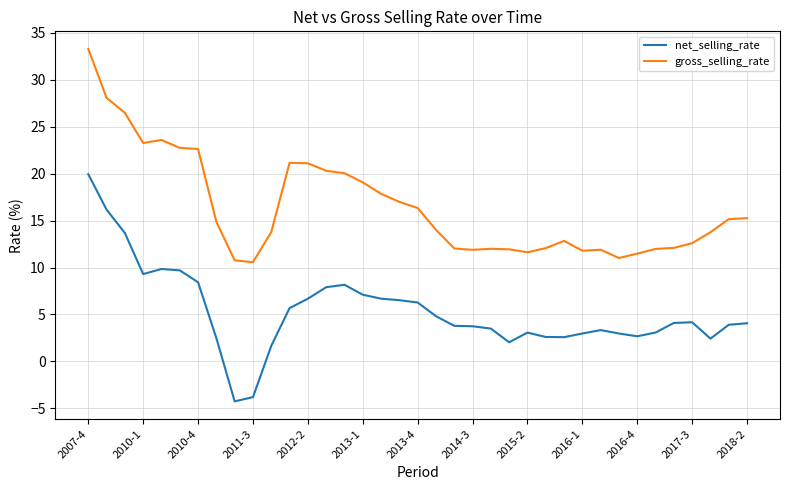

What is the difference between the maximum and minimum values in the gross_selling_rate series?

22.7